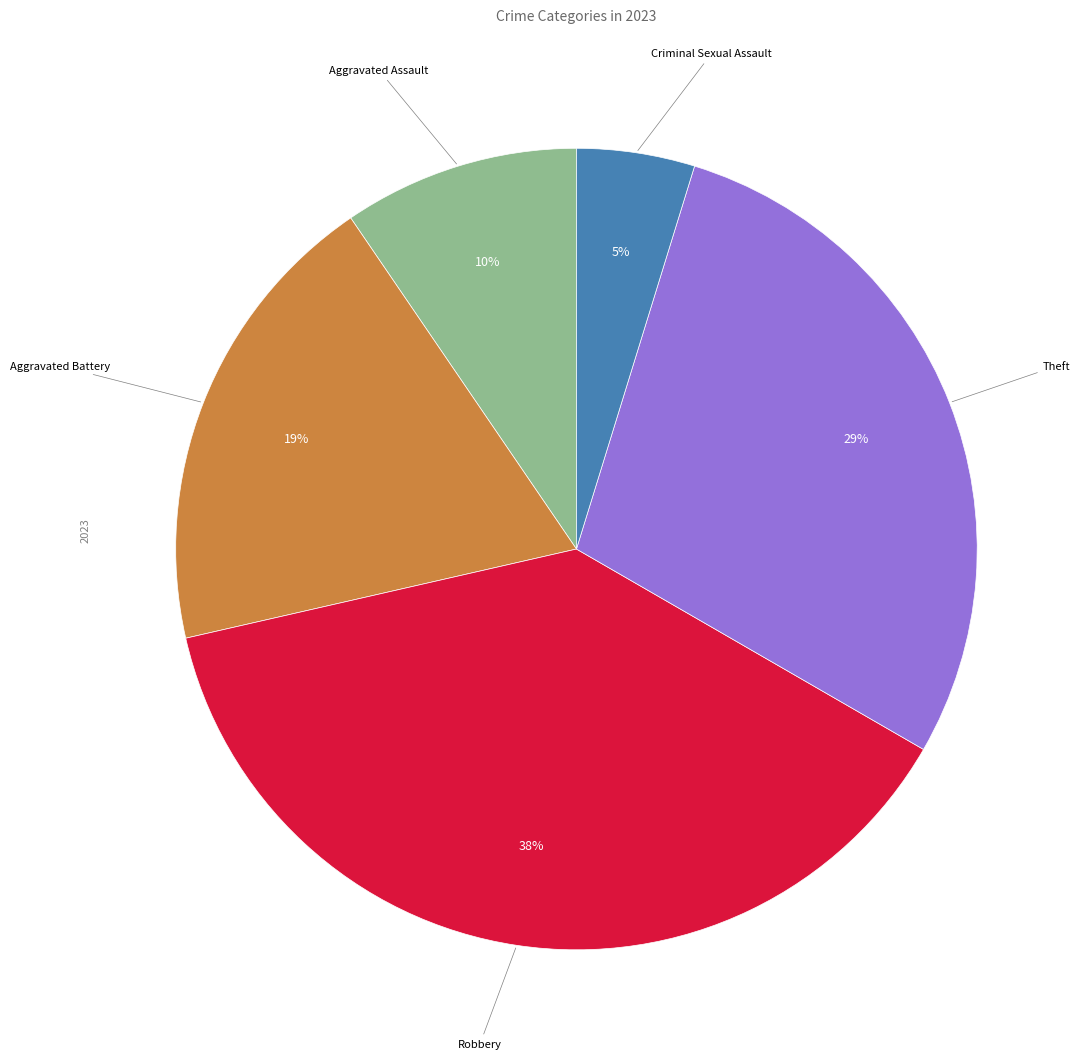

Is there a majority slice in this chart?

No